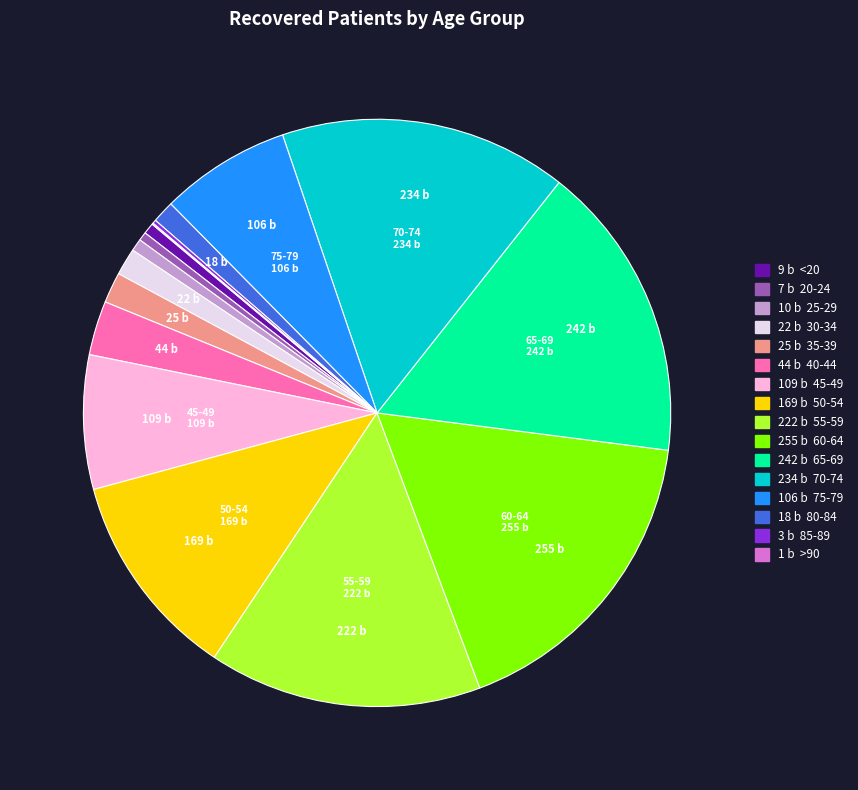

Is there a majority slice in this chart?

No